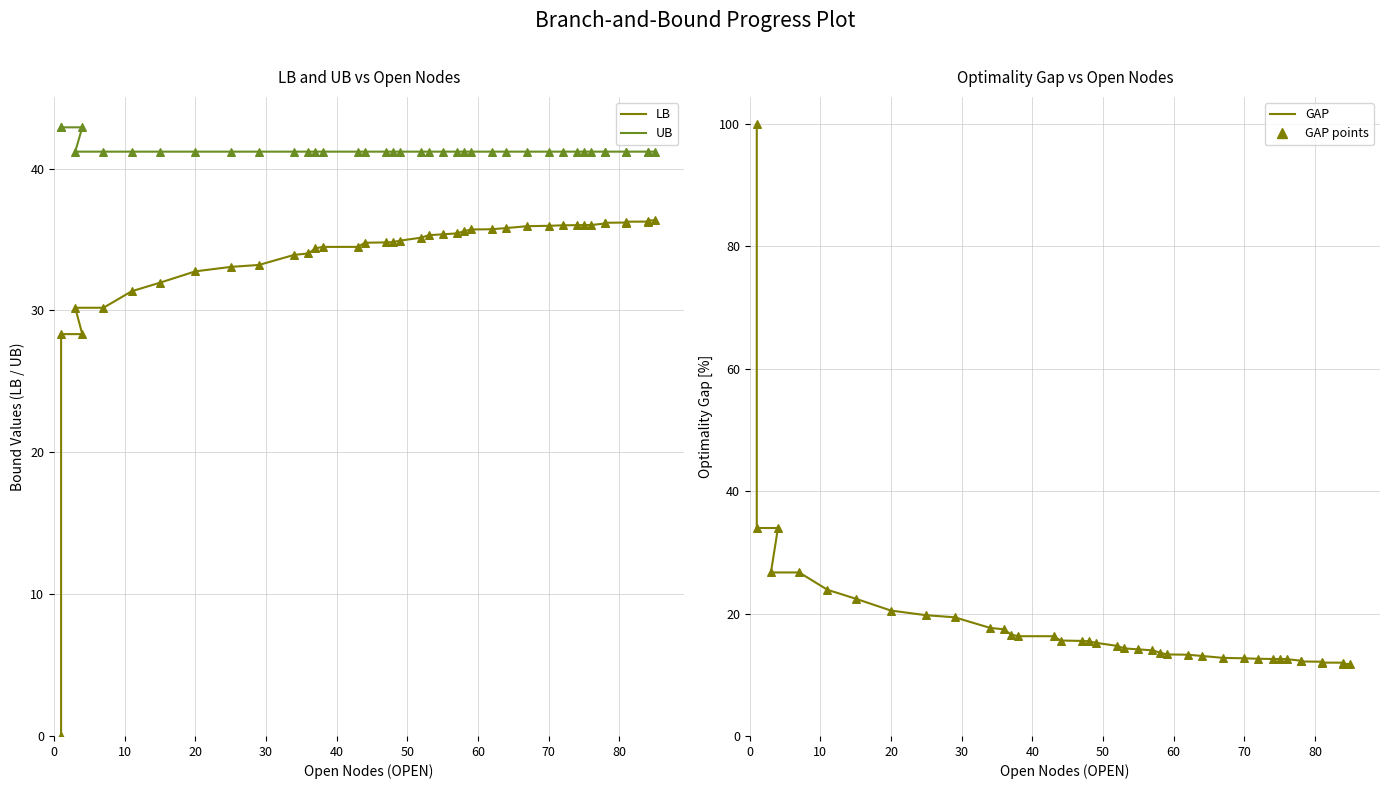

Which series has the largest total across all categories?

UB